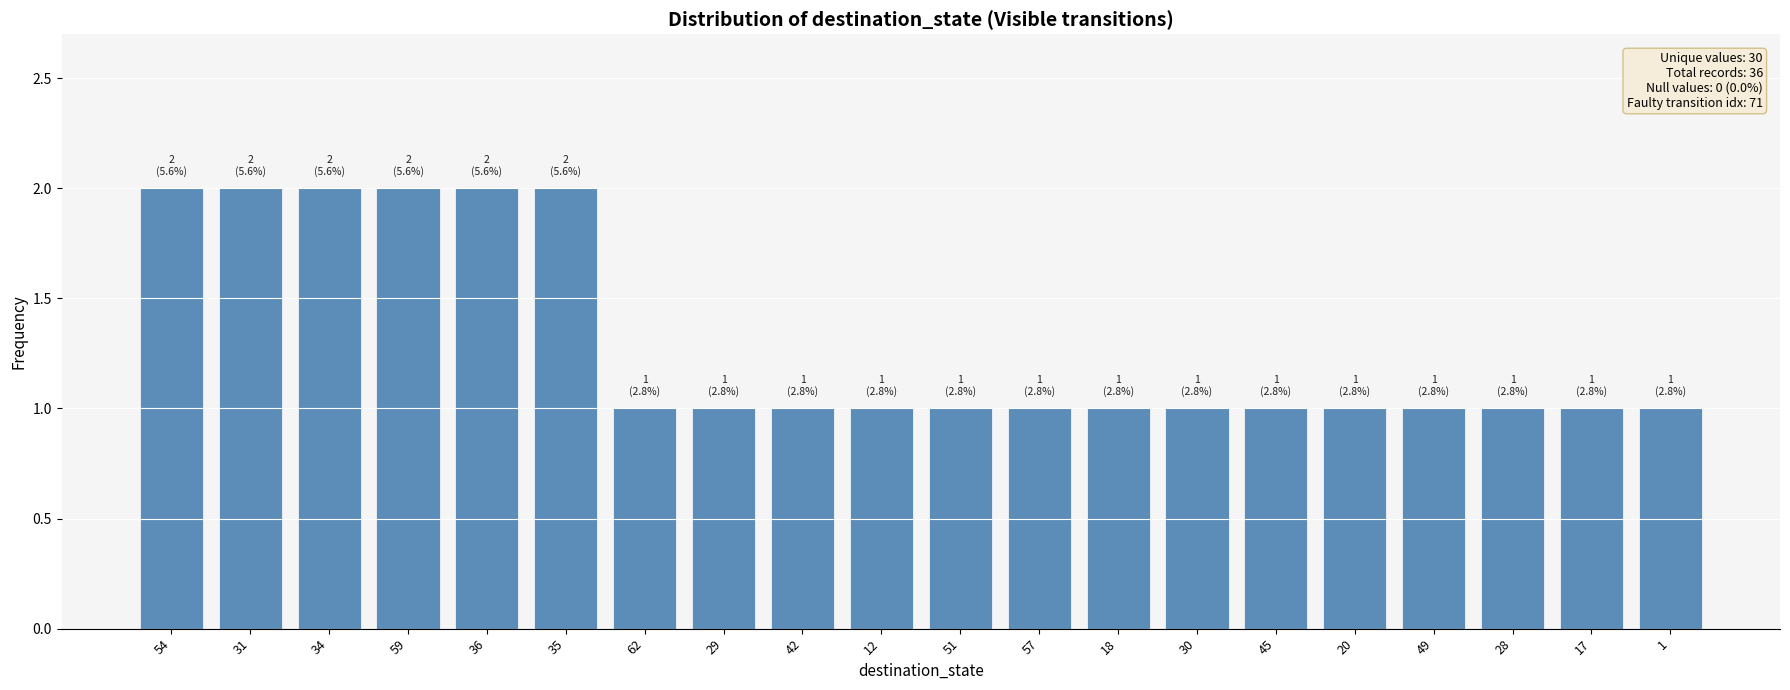

What is the label of the 14th bar from the left?

30